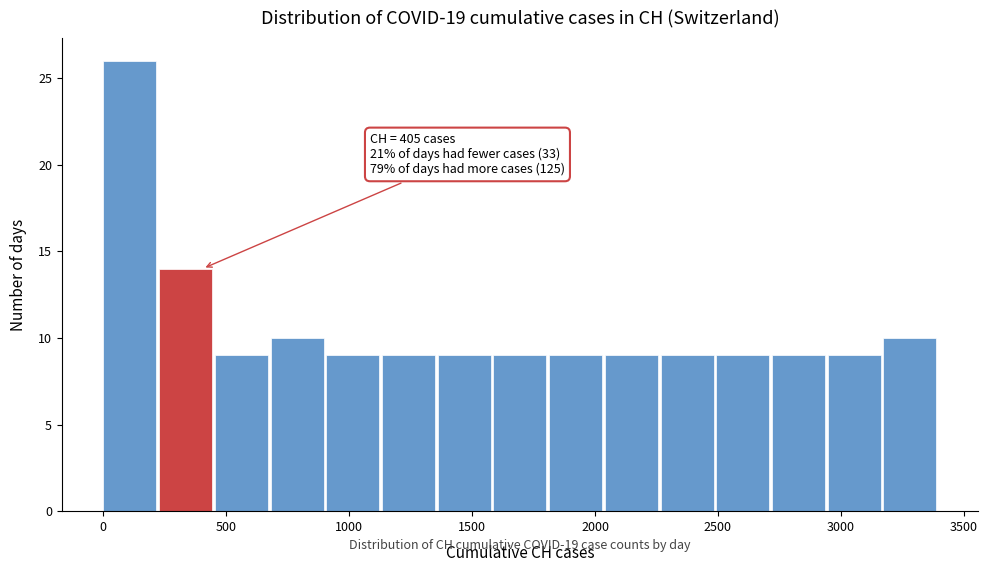

Which range on the x-axis has the tallest bar?

0 to 250